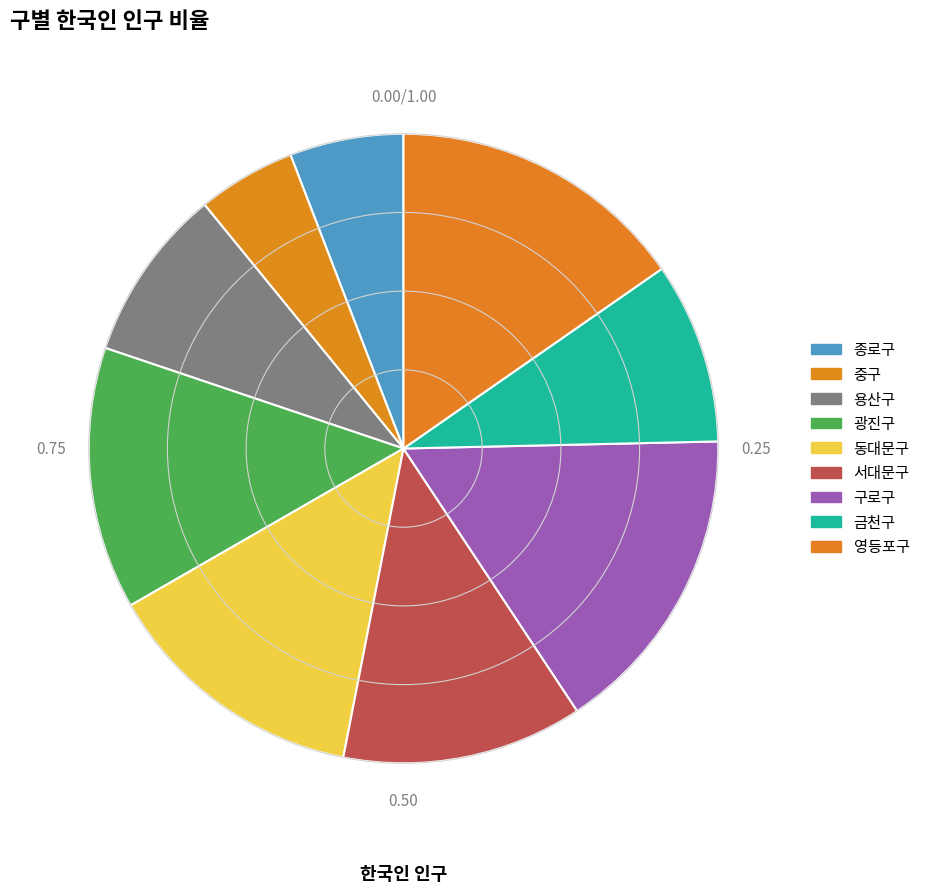

How many segments does this pie chart have?

9